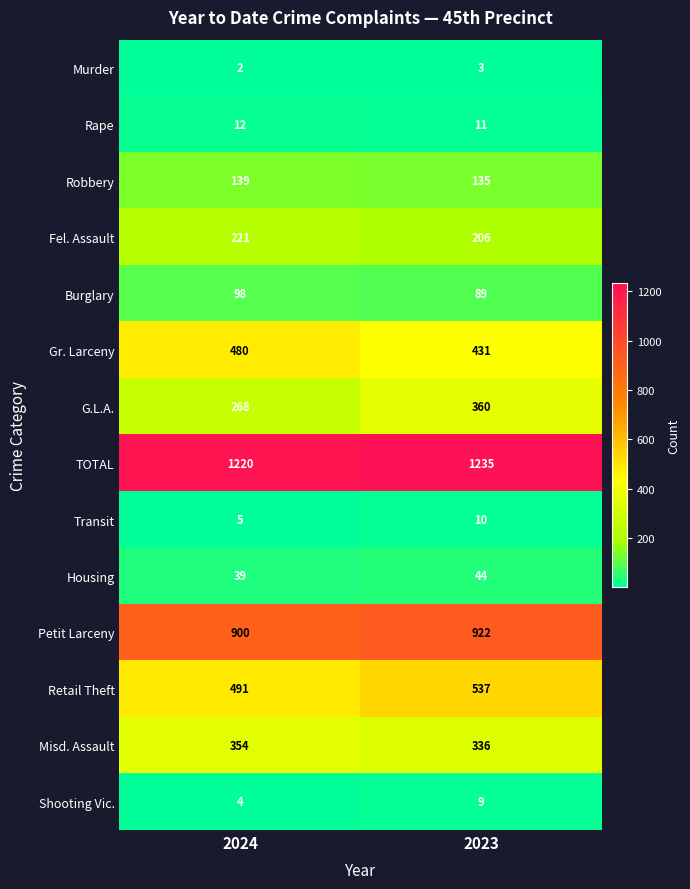

What is the total value across all series at 2023?

4328